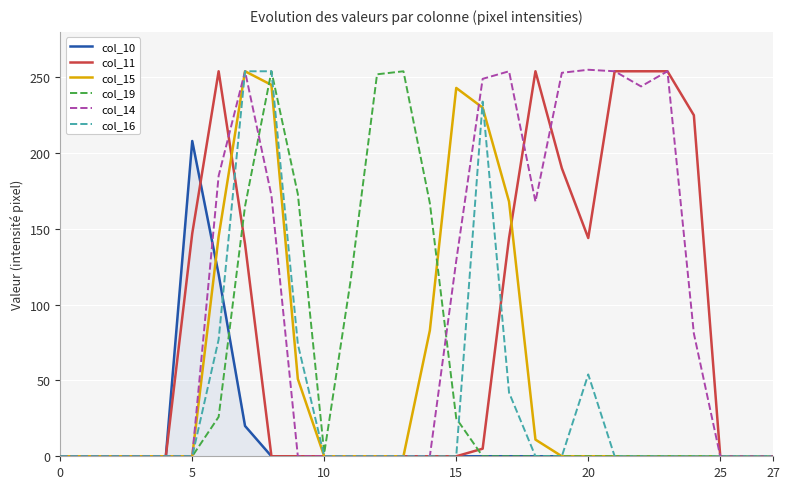

What is the value of the col_14 point at the 24th from the left?

254